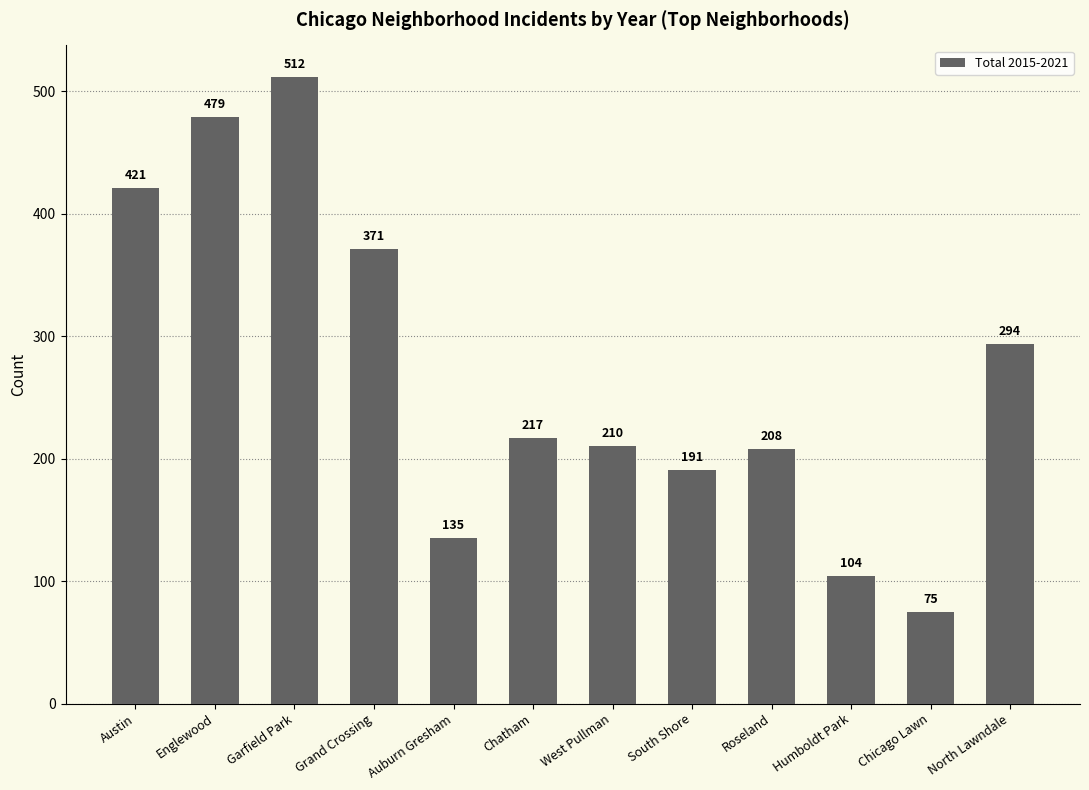

Reading left to right, transcribe all the data shown in this chart.

421	479	512	371	135	217	210	191	208	104	75	294